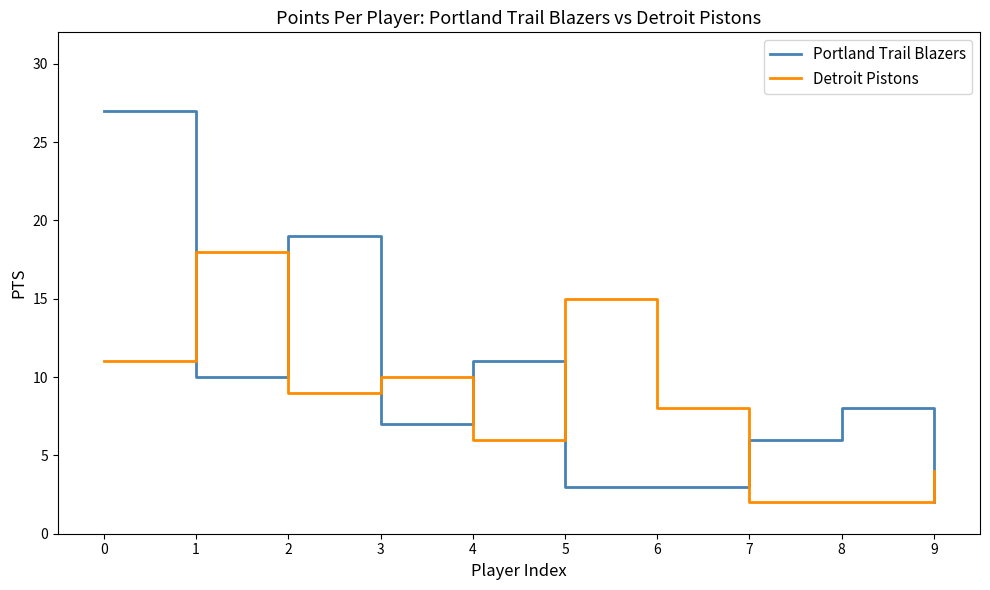

What is the sum of the Detroit Pistons values at 0 and 7?

13